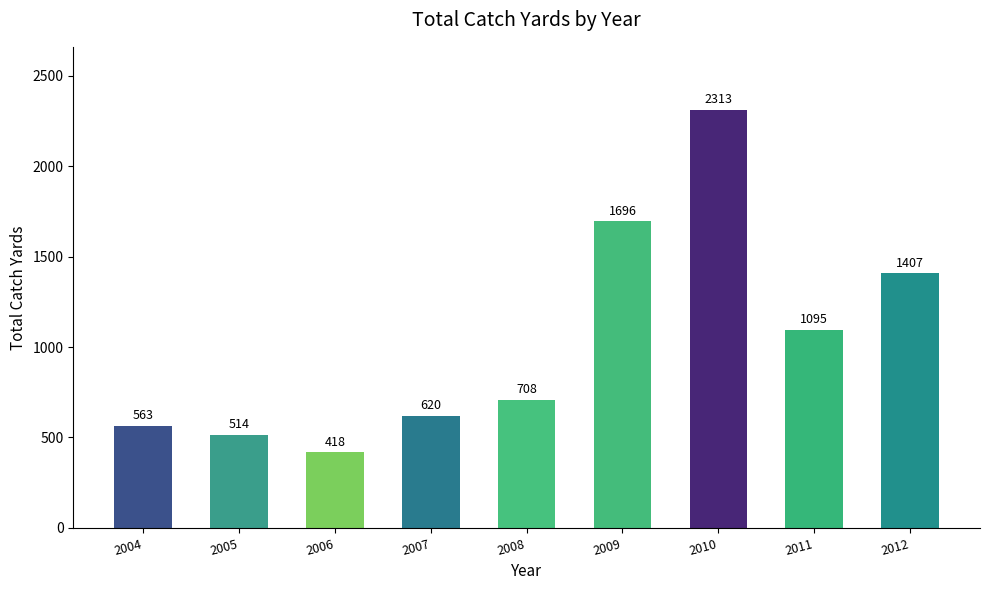

Is it true that the value at 2004 is 813?

False